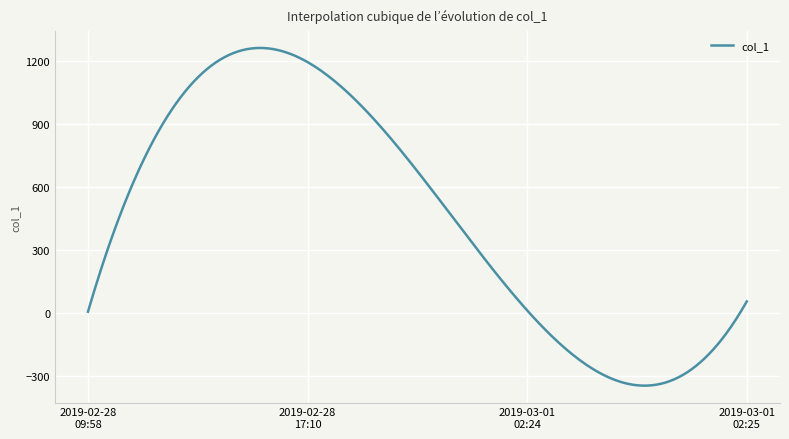

What is the maximum value shown in the chart?

1263.6